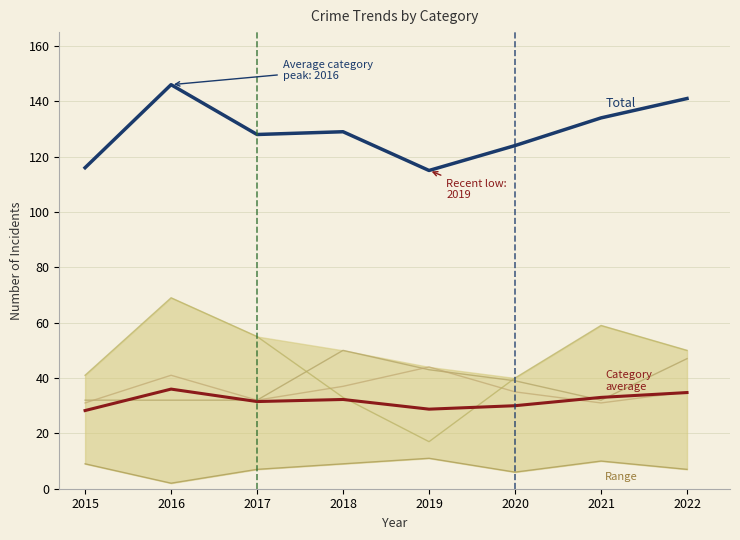

Between 2020 and 2022, which is larger?

2022